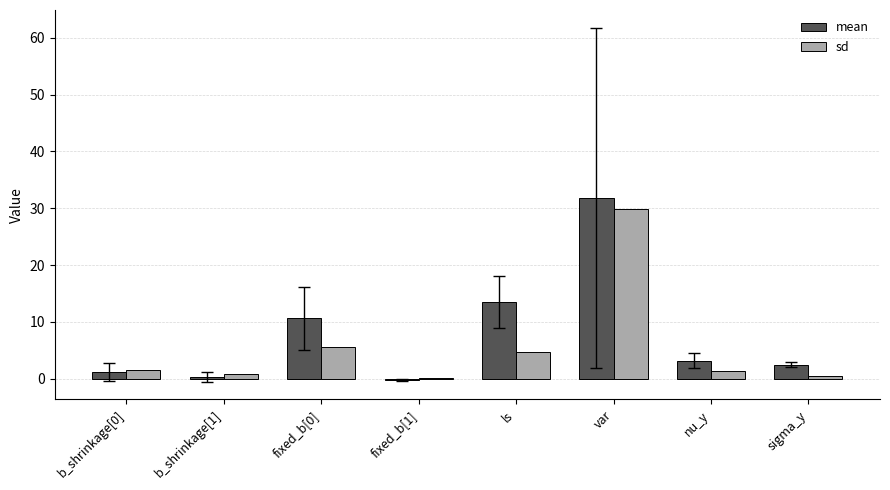

What is the greatest value displayed?

31.8